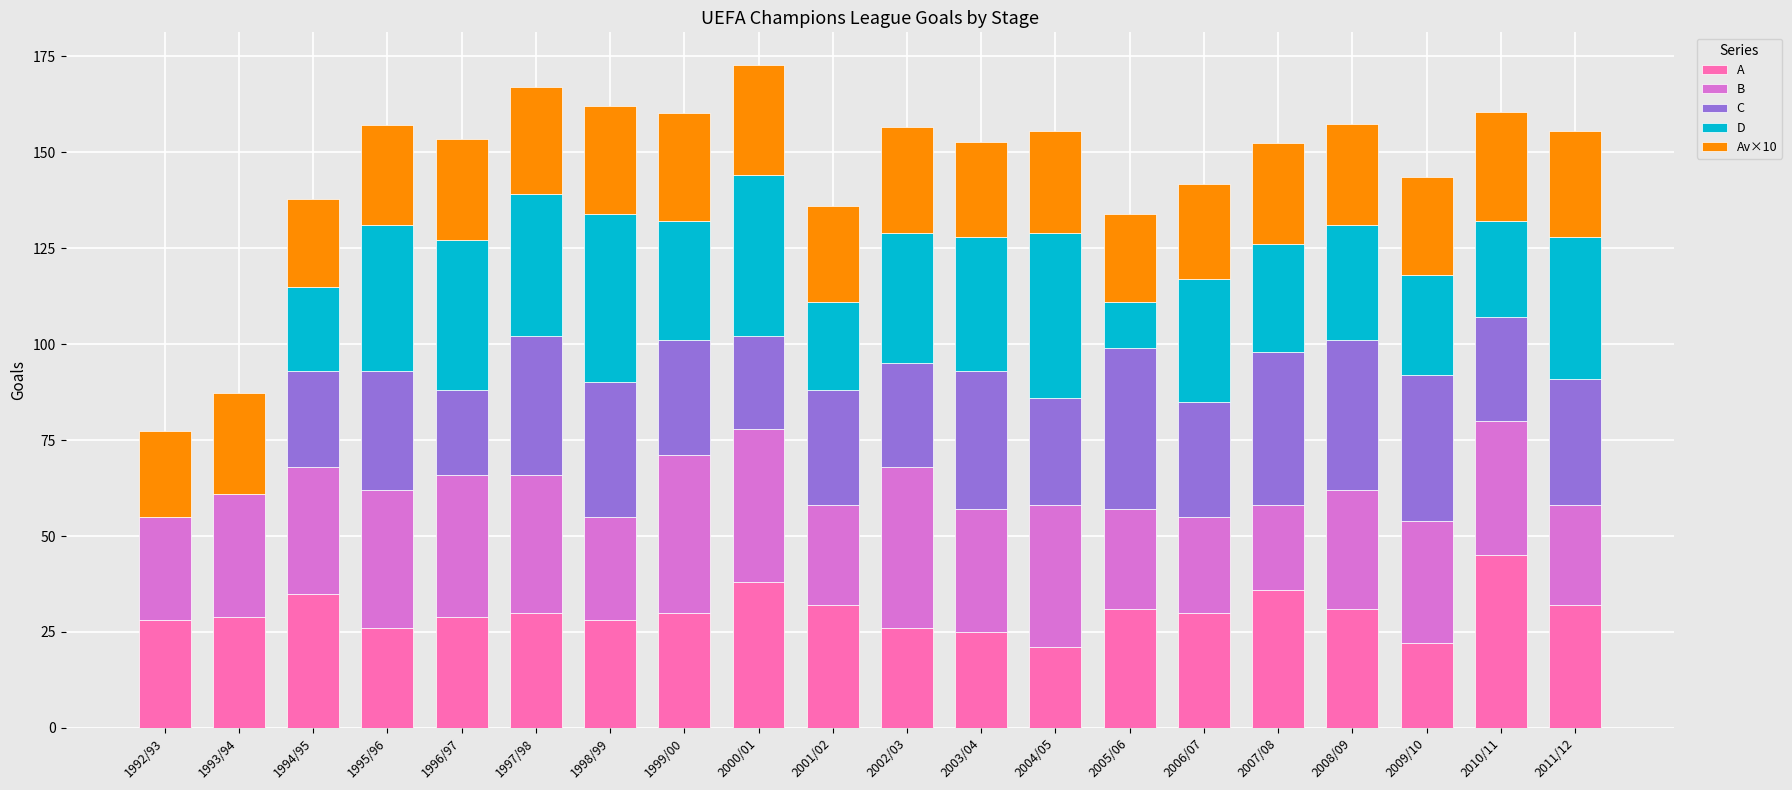

What is the sum of all A values?

604.0